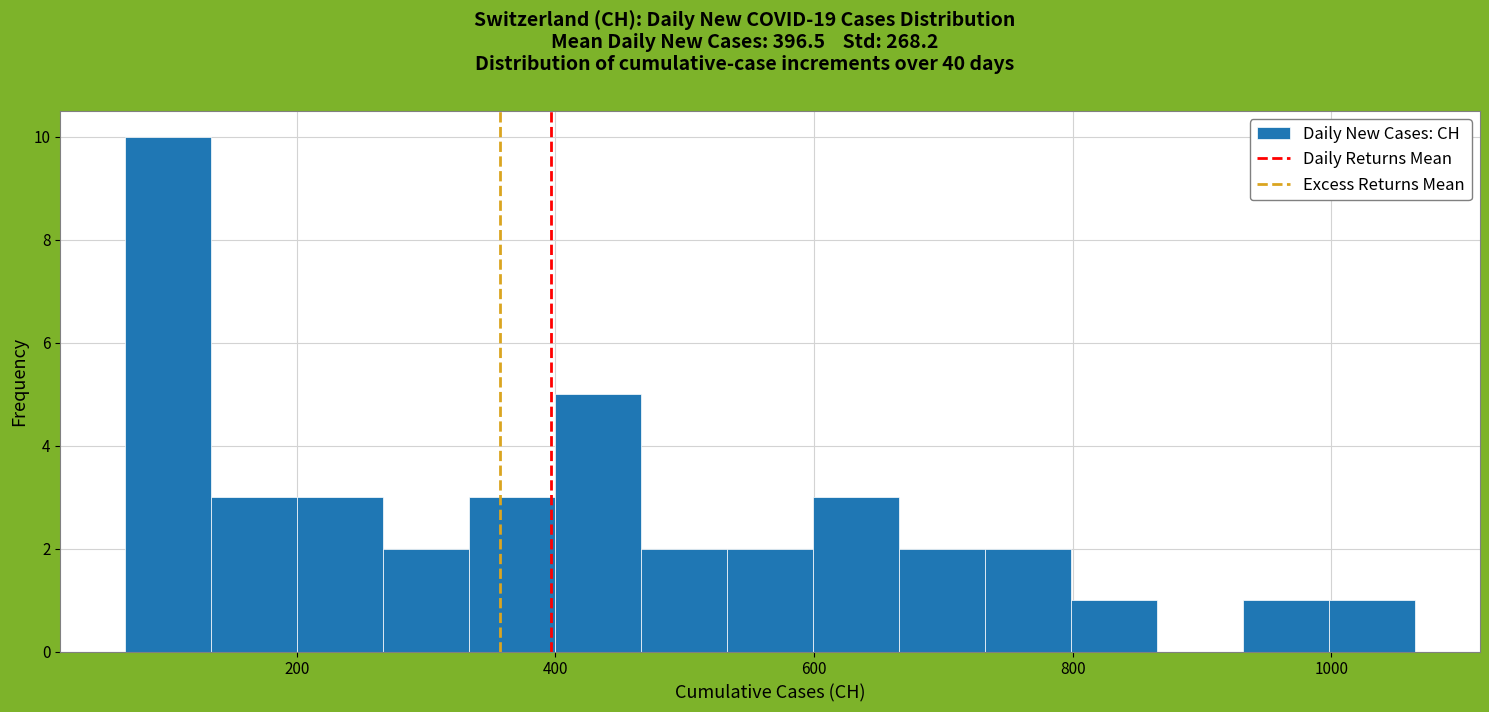

Read against the x-axis, roughly where is the centre of the tallest bar?

100